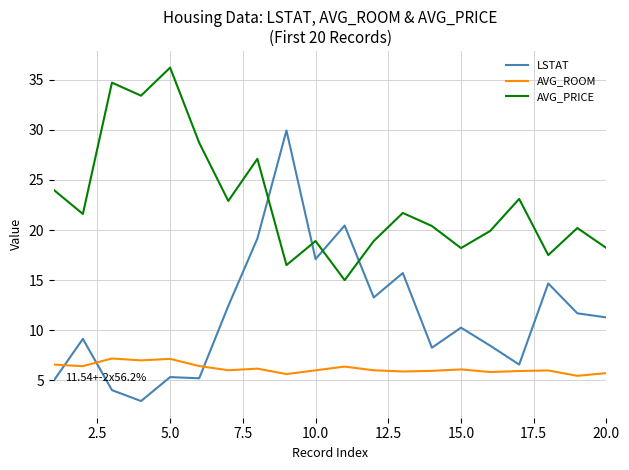

Which series has the largest total across all categories?

AVG_PRICE